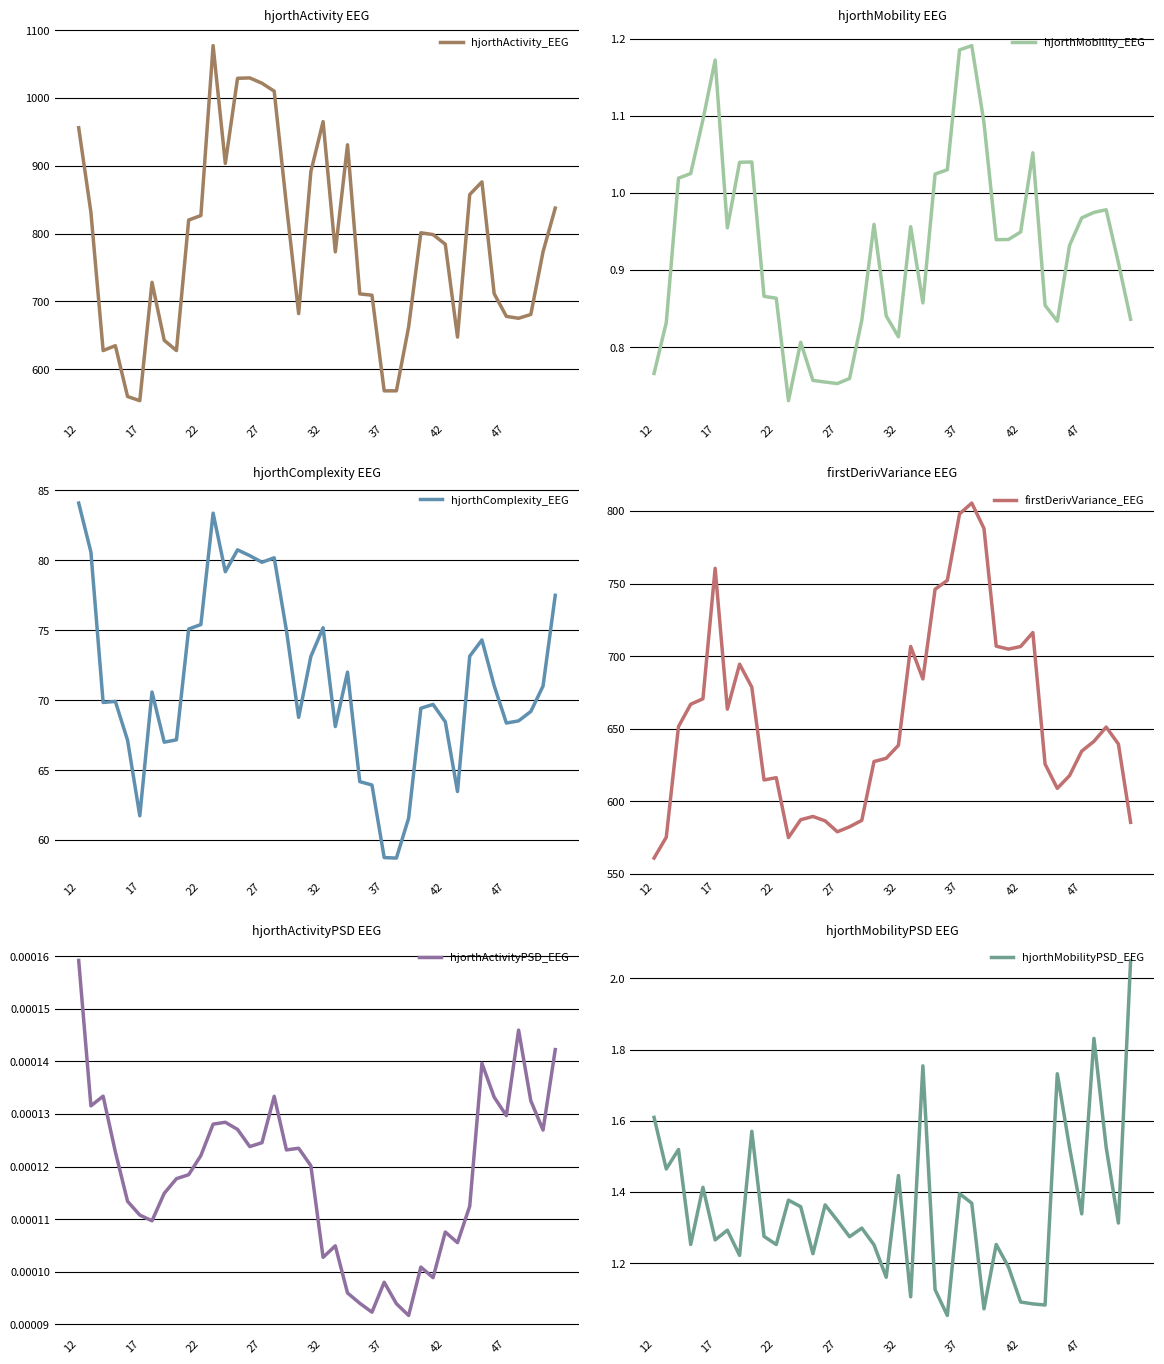

The hjorthActivity_EEG series shows 1021.8 at 27. True or false?

True